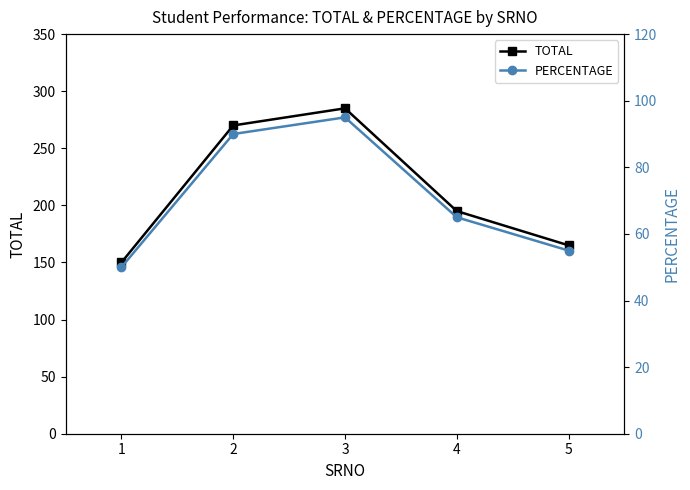

Reading left to right, extract all data points from this chart.

TOTAL: 150	270	285	195	165
PERCENTAGE: 50	90	95	65	55